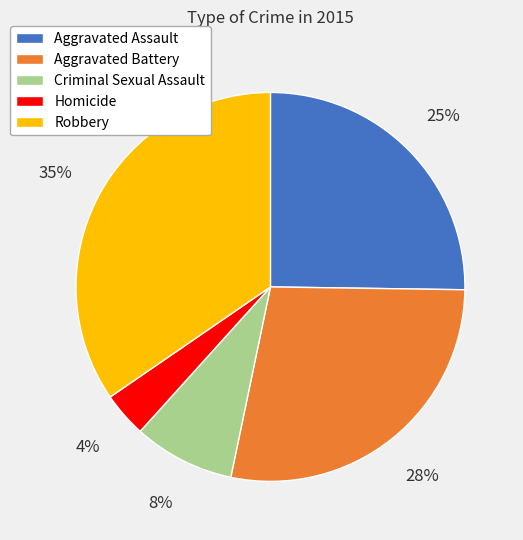

To the nearest percent, what portion does Robbery represent?

35%